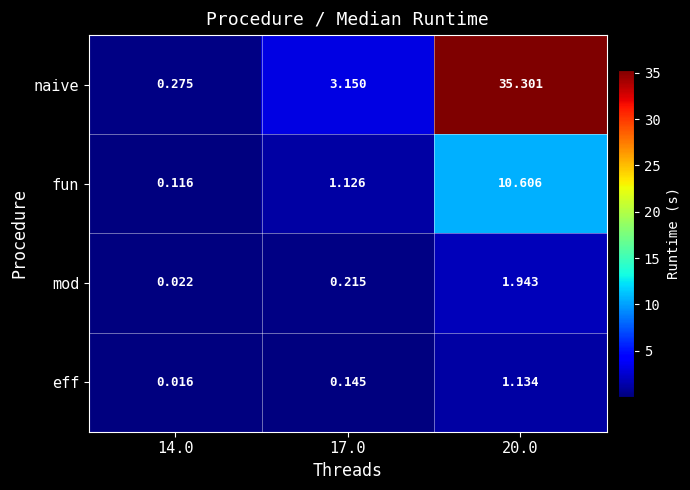

Which series has the largest range (max minus min)?

naive